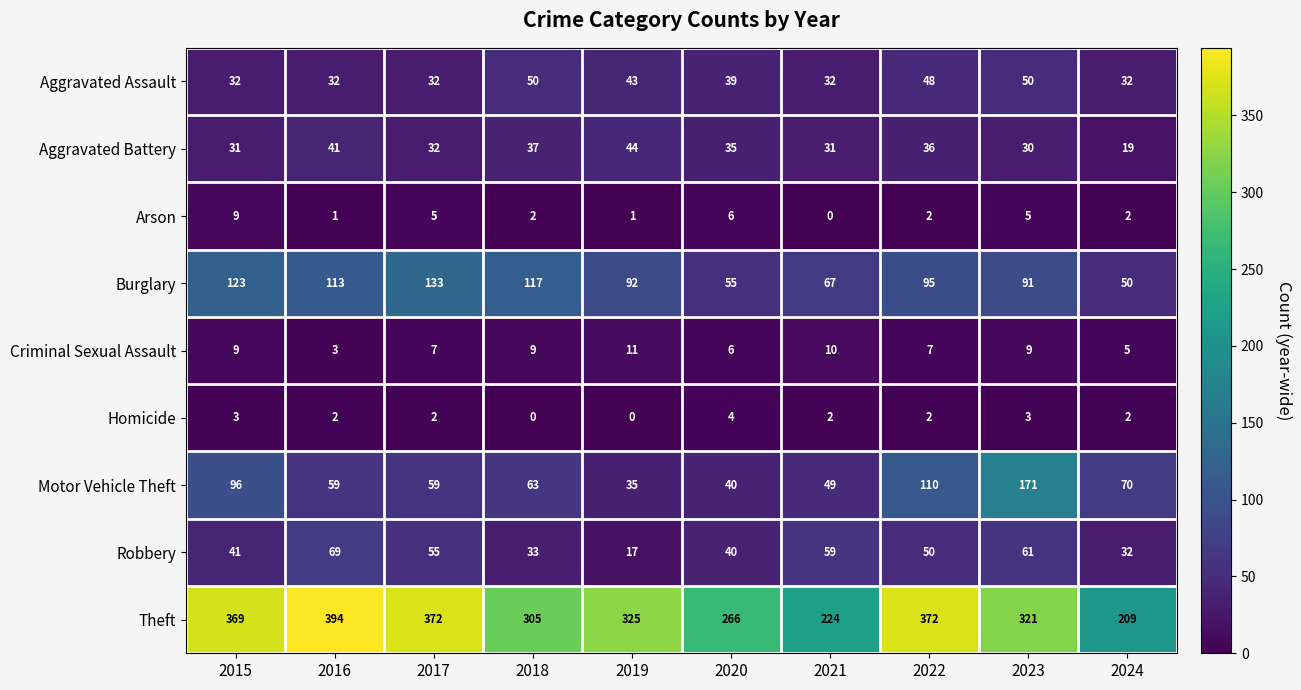

At which label does Arson first exceed 2?

2015